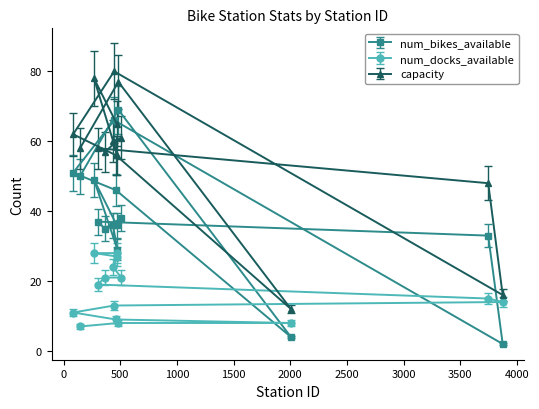

How many interior local peaks does the num_bikes_available series have?

5